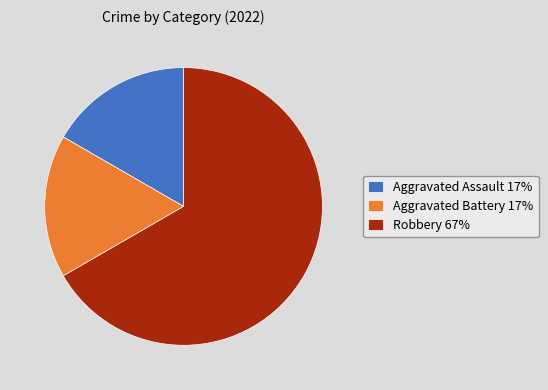

Is it true that Robbery is 67% of the pie?

True